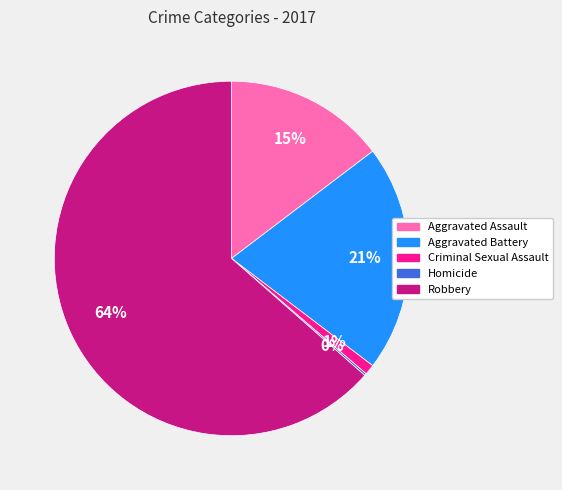

Is it true that Aggravated Assault is 15% of the pie?

True